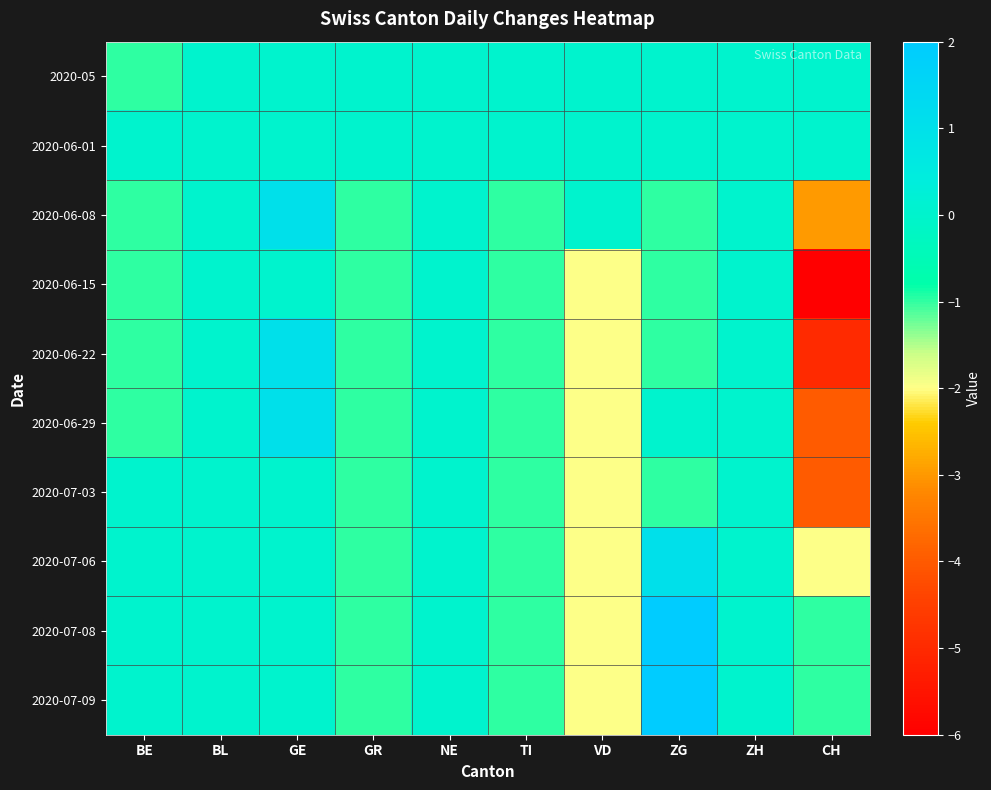

Reading left to right, transcribe all the data shown in this chart.

2020-05: BE=-1	BL=0	GE=0	GR=0	NE=0	TI=0	VD=0	ZG=0	ZH=0	CH=0
2020-06-01: BE=0	BL=0	GE=0	GR=0	NE=0	TI=0	VD=0	ZG=0	ZH=0	CH=0
2020-06-08: BE=-1	BL=0	GE=1	GR=-1	NE=0	TI=-1	VD=0	ZG=-1	ZH=0	CH=-3
2020-06-15: BE=-1	BL=0	GE=0	GR=-1	NE=0	TI=-1	VD=-2	ZG=-1	ZH=0	CH=-6
2020-06-22: BE=-1	BL=0	GE=1	GR=-1	NE=0	TI=-1	VD=-2	ZG=-1	ZH=0	CH=-5
2020-06-29: BE=-1	BL=0	GE=1	GR=-1	NE=0	TI=-1	VD=-2	ZG=0	ZH=0	CH=-4
2020-07-03: BE=0	BL=0	GE=0	GR=-1	NE=0	TI=-1	VD=-2	ZG=-1	ZH=0	CH=-4
2020-07-06: BE=0	BL=0	GE=0	GR=-1	NE=0	TI=-1	VD=-2	ZG=1	ZH=0	CH=-2
2020-07-08: BE=0	BL=0	GE=0	GR=-1	NE=0	TI=-1	VD=-2	ZG=2	ZH=0	CH=-1
2020-07-09: BE=0	BL=0	GE=0	GR=-1	NE=0	TI=-1	VD=-2	ZG=2	ZH=0	CH=-1